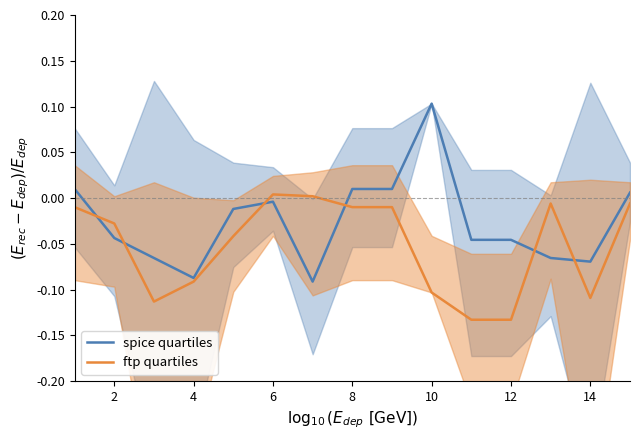

In spice quartiles, how many points are lower than both neighbors (excluding endpoints)?

3